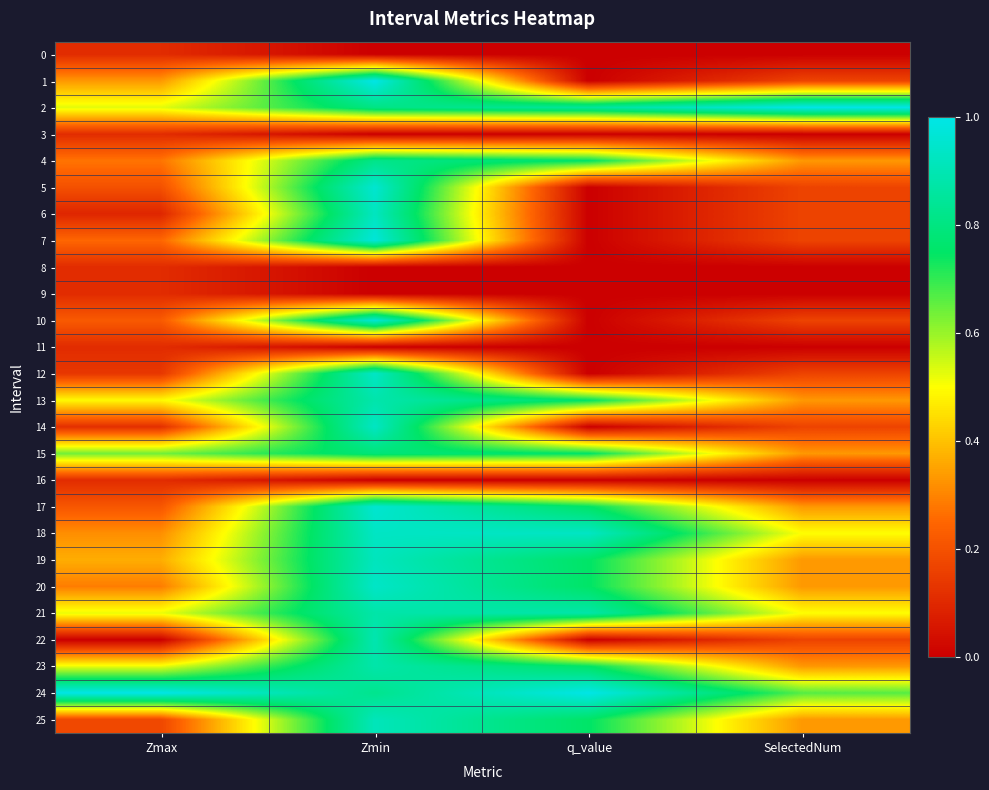

What is the difference between the highest and lowest values at Zmin?

1.0